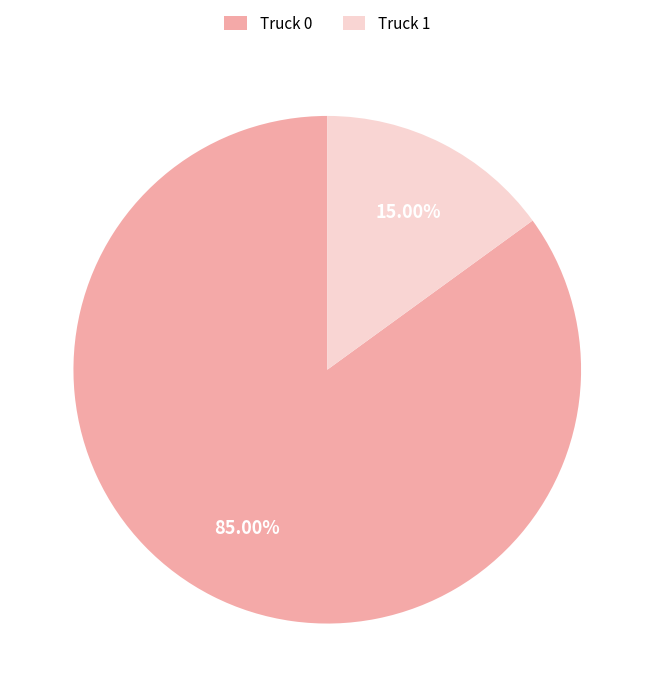

To the nearest percent, what percentage of the pie is Truck 0?

85%